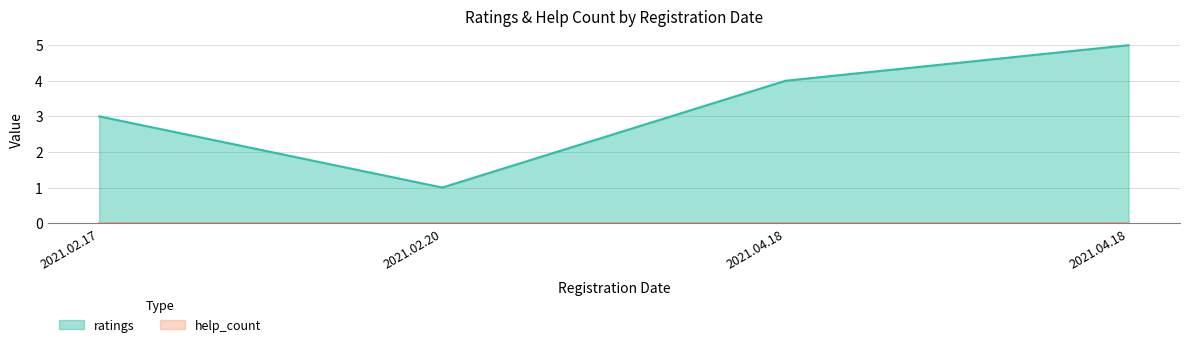

What is the value of the 1st point from the left?

3